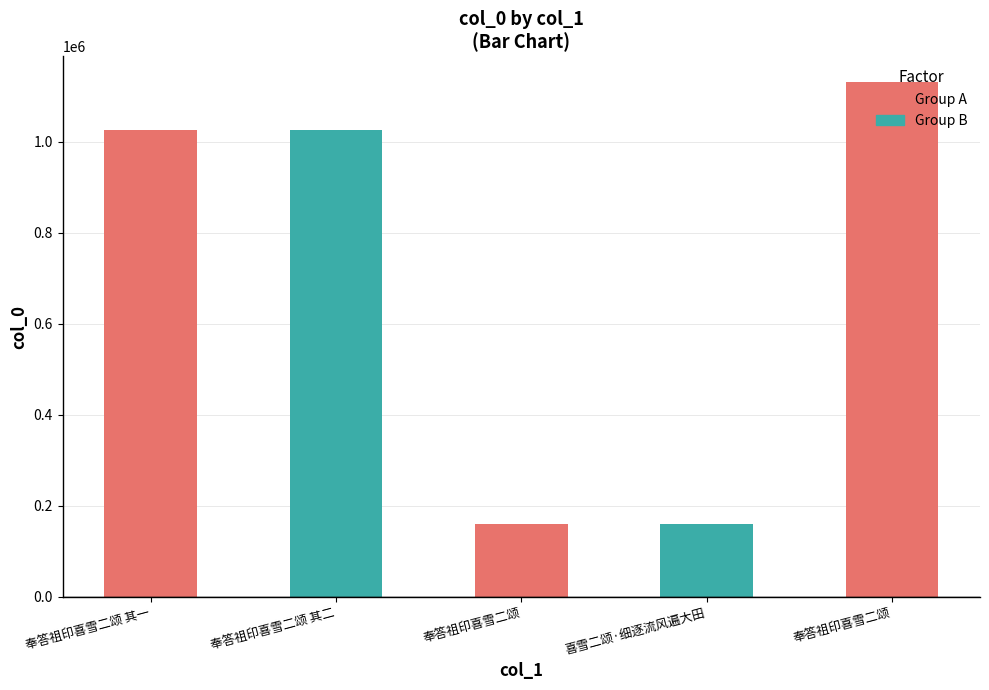

List the labels in order of value, smallest first.

奉答祖印喜雪二颂, 喜雪二颂·细逐流风遍大田, 奉答祖印喜雪二颂 其一, 奉答祖印喜雪二颂 其二, 奉答祖印喜雪二颂